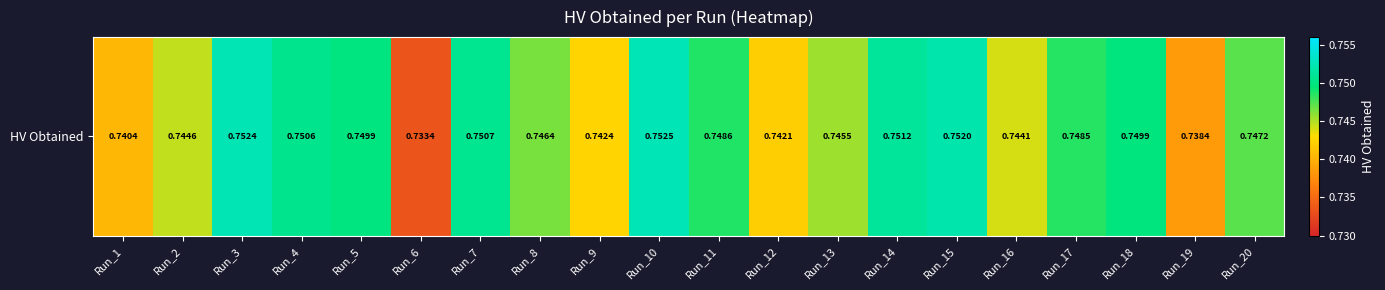

Reading left to right, list all the values displayed in this chart.

0.7	0.7	0.8	0.8	0.7	0.7	0.8	0.7	0.7	0.8	0.7	0.7	0.7	0.8	0.8	0.7	0.7	0.7	0.7	0.7